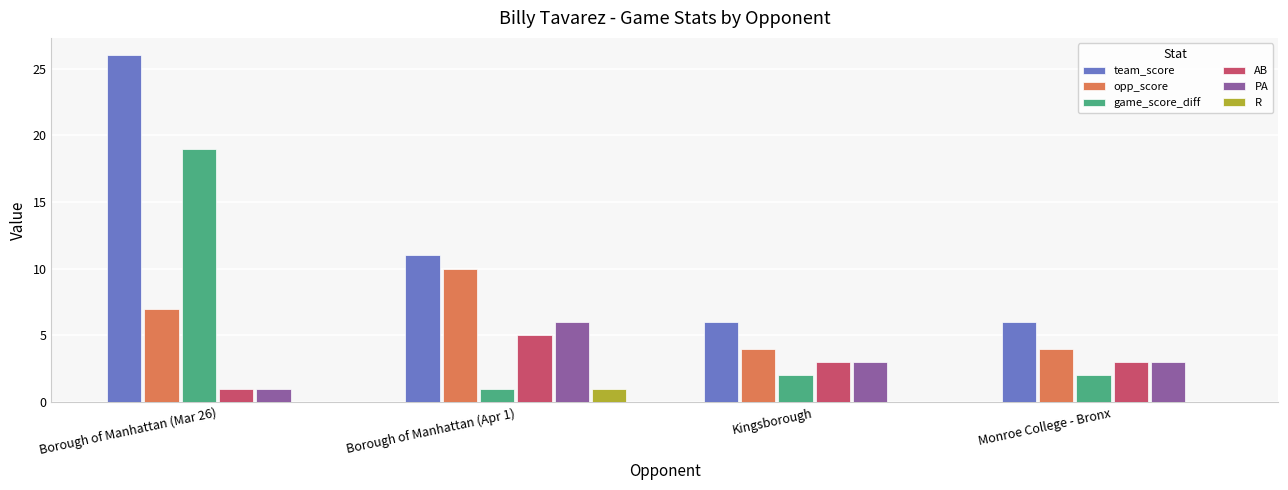

Count the number of categories in the chart.

4